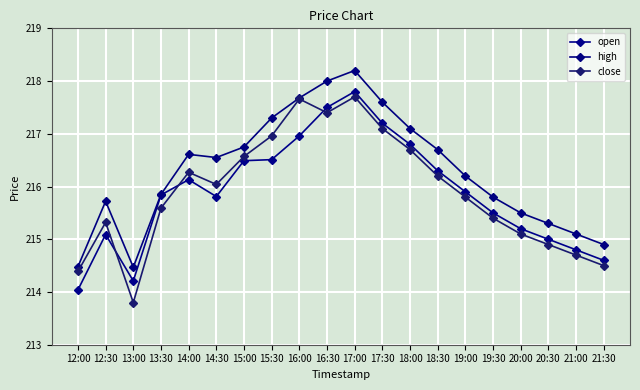

Count the number of categories in the chart.

20